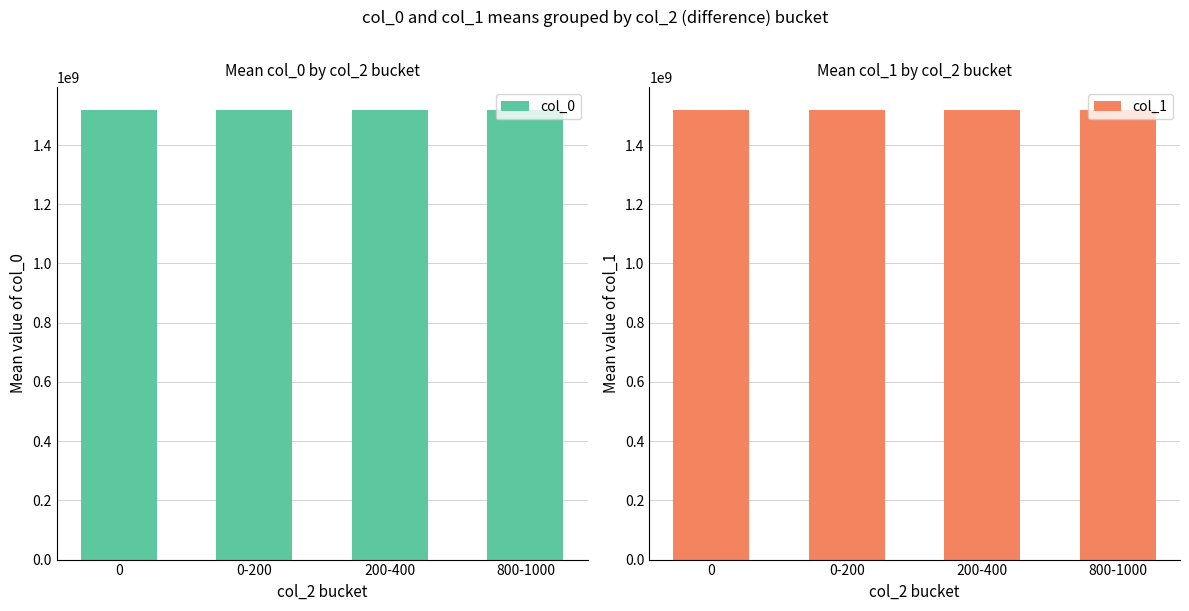

List the labels in order of col_1 value, largest first.

0, 0-200, 800-1000, 200-400